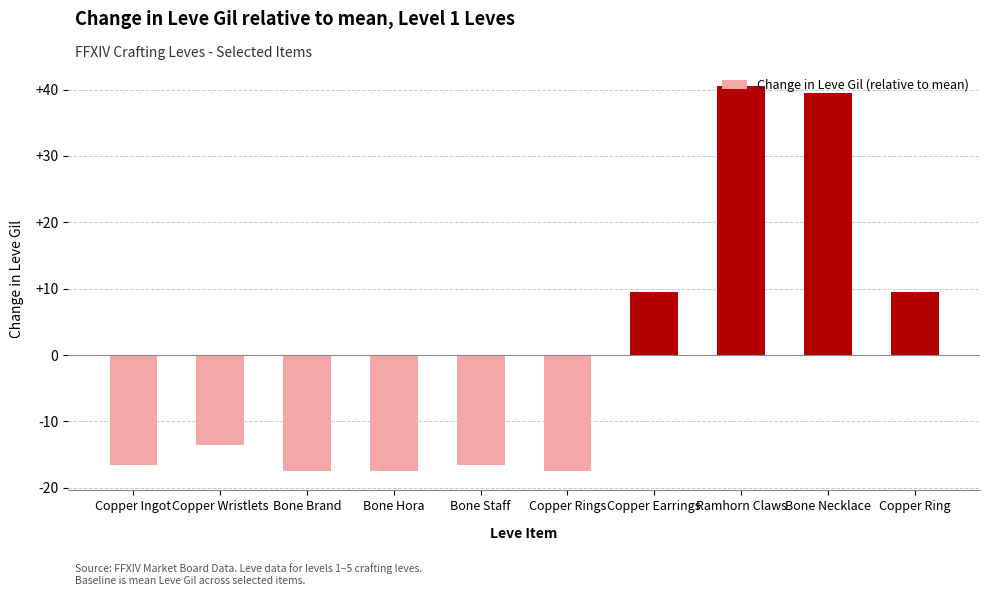

How many positive values are there?

4